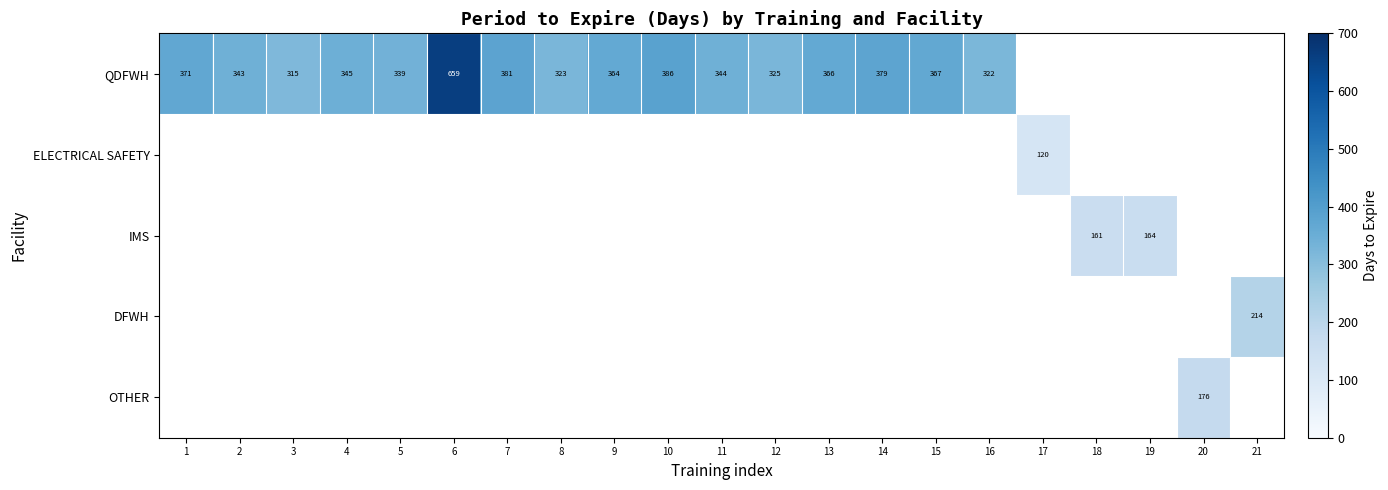

What is the minimum value shown in the chart?

120.0